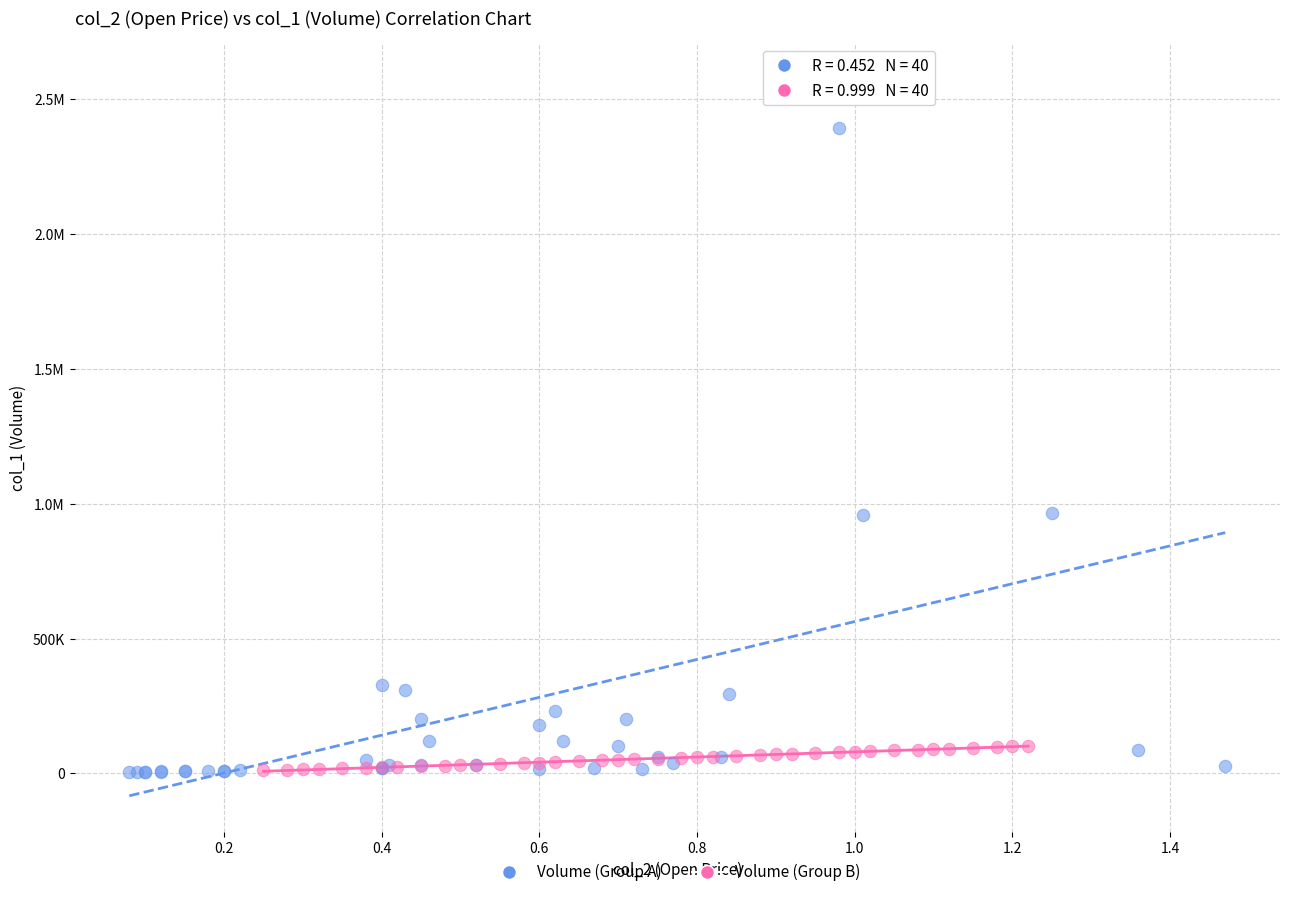

What are all the series names shown in the legend?

Volume (Group A), Volume (Group B)